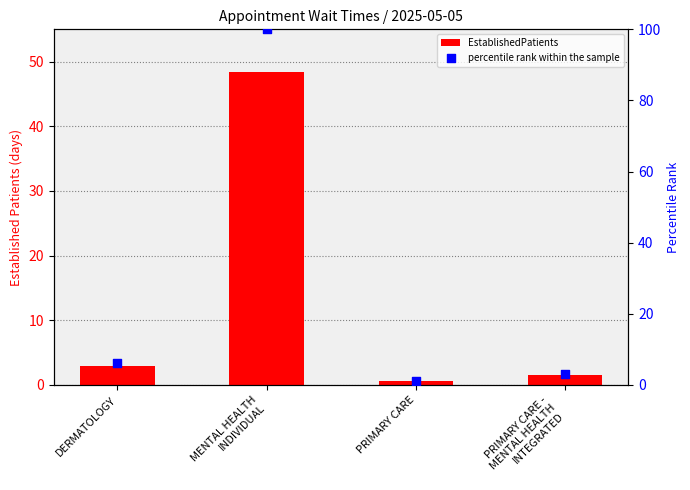

Which series has the largest Y range (max minus min)?

percentile rank within the sample